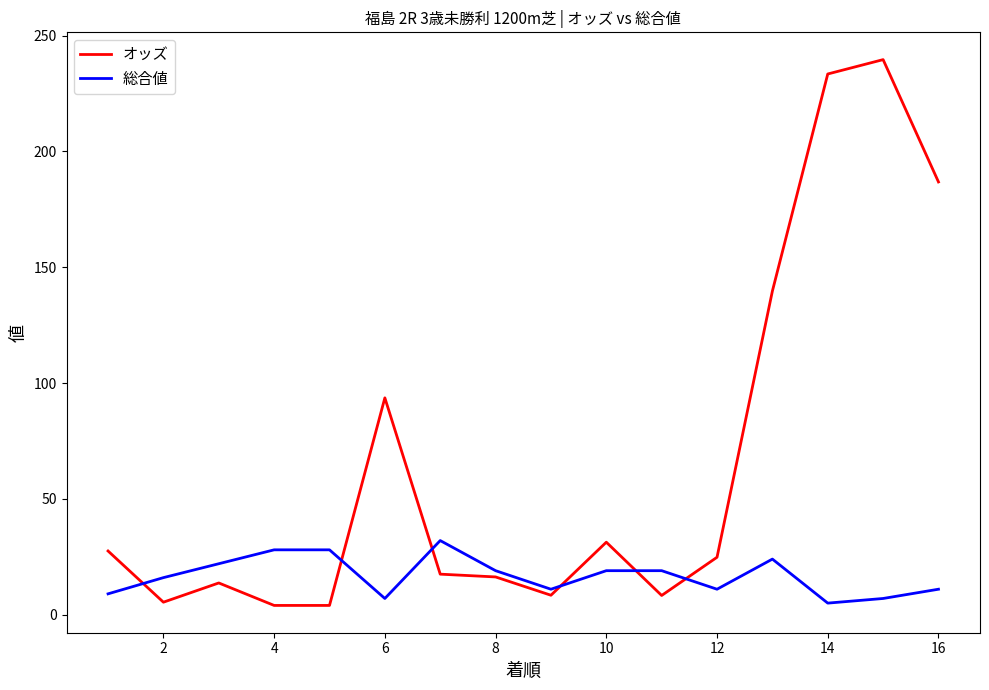

Rank the series by their maximum value, from highest to lowest.

オッズ, 総合値